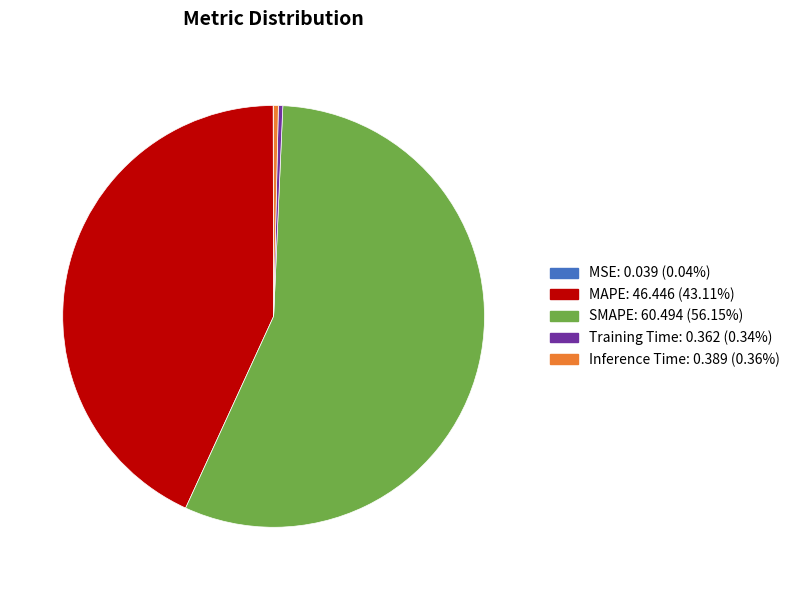

Which slice is the largest?

SMAPE